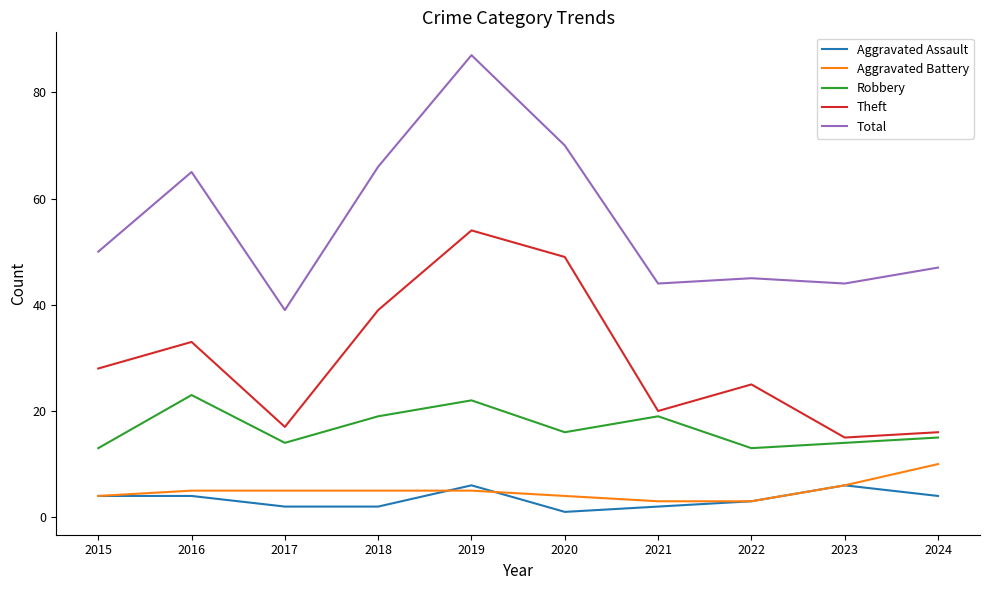

Rank the series by their maximum value, from highest to lowest.

Total, Theft, Robbery, Aggravated Battery, Aggravated Assault